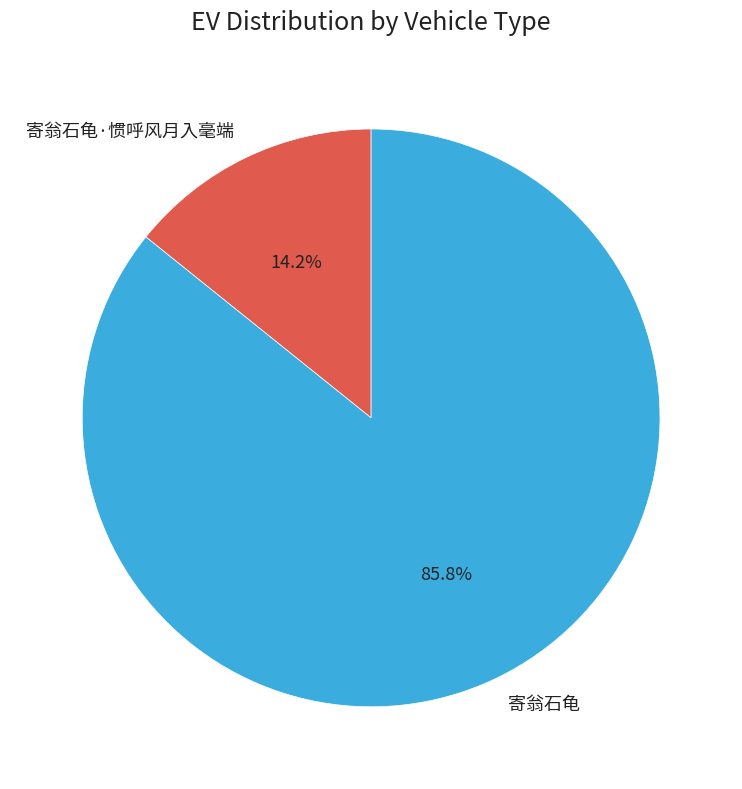

Rank the categories by value from highest to lowest.

寄翁石龟, 寄翁石龟·惯呼风月入毫端